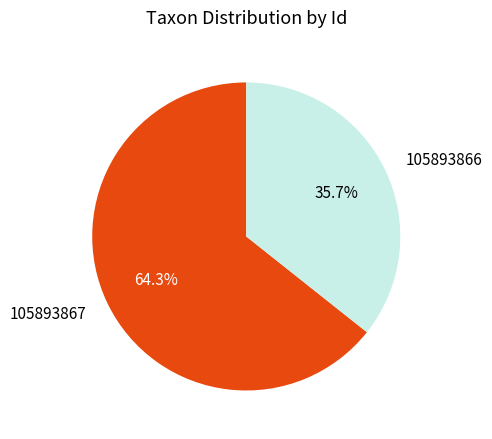

To the nearest percent, what portion does 105893867 represent?

64%